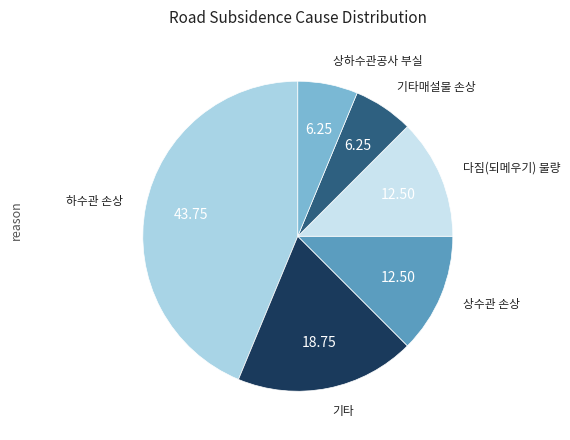

Does any single category account for the majority?

No